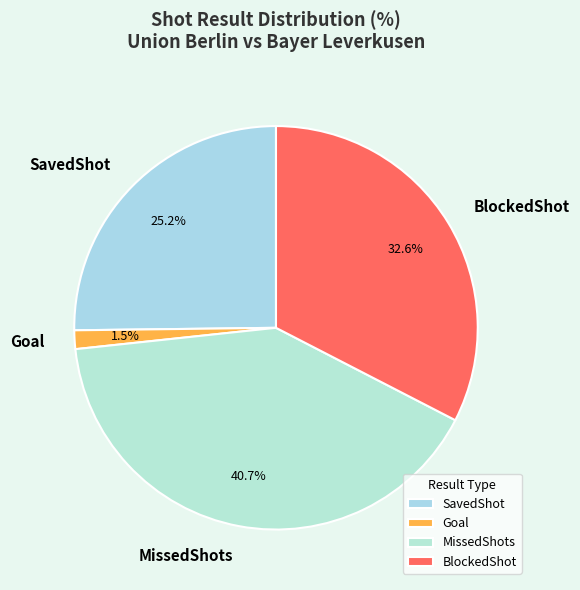

Which has a higher value, SavedShot or Goal?

SavedShot